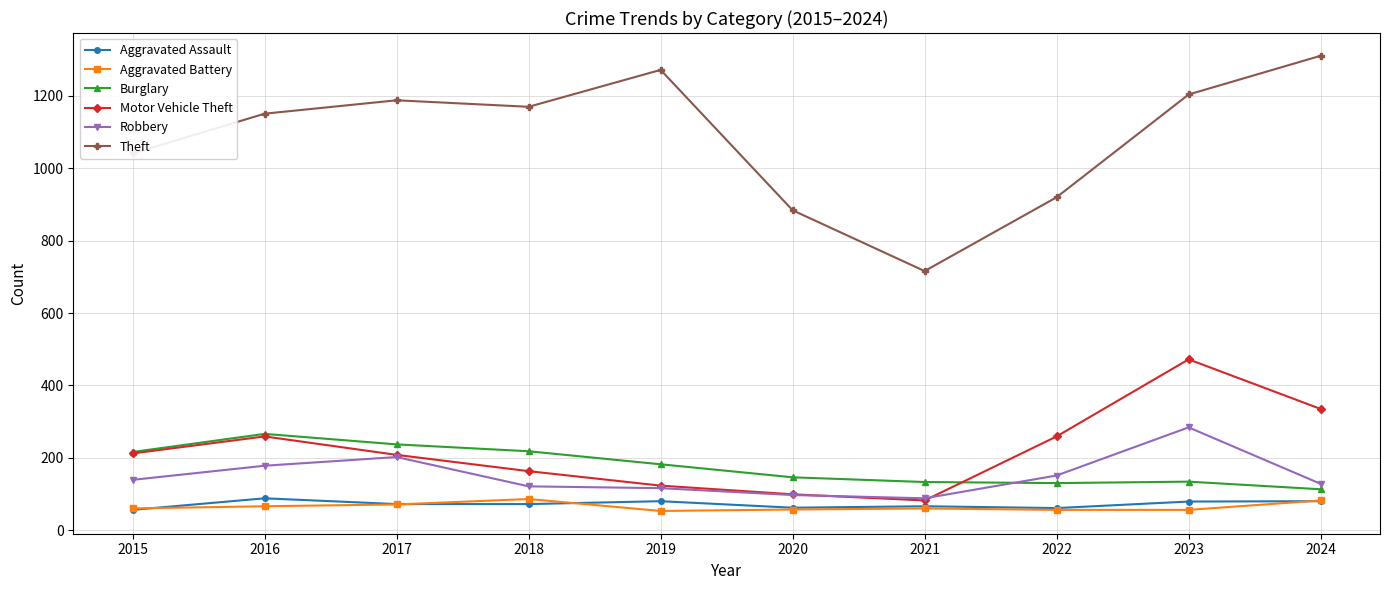

What is the smallest value displayed?

53